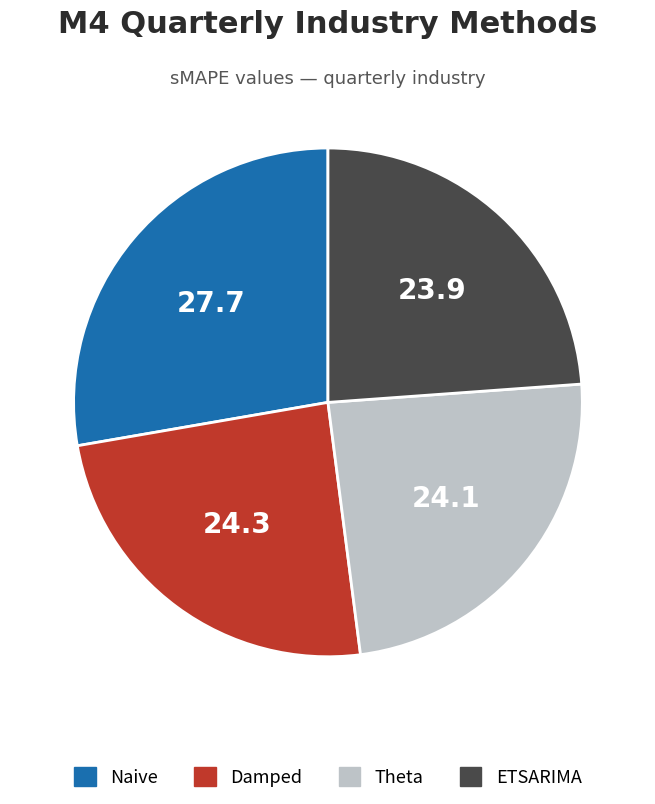

How many slices are in this pie chart?

4